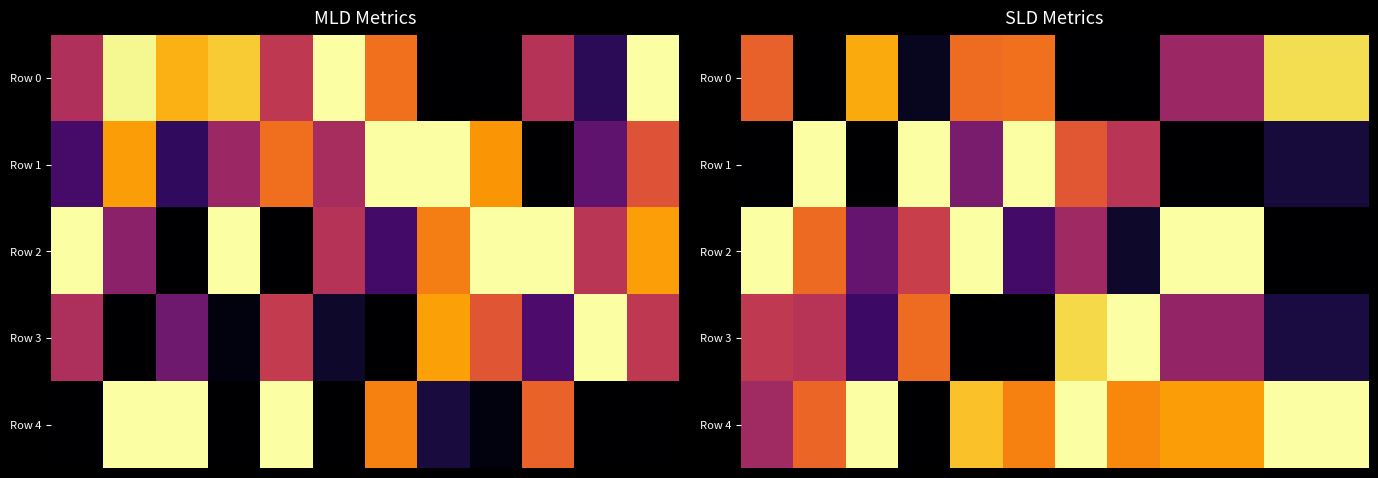

At which category does the chart reach its peak across all series?

1